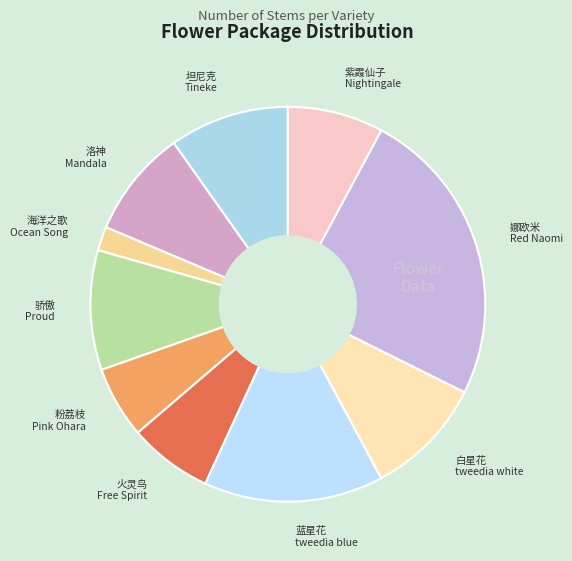

Which slice is the largest?

娜欧米 Red Naomi